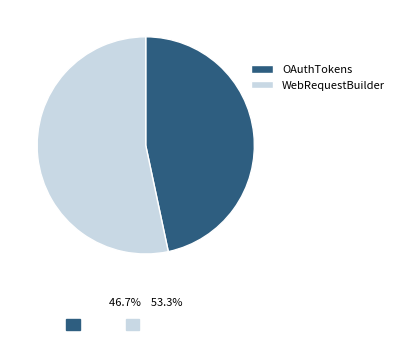

Which category accounts for the majority?

WebRequestBuilder